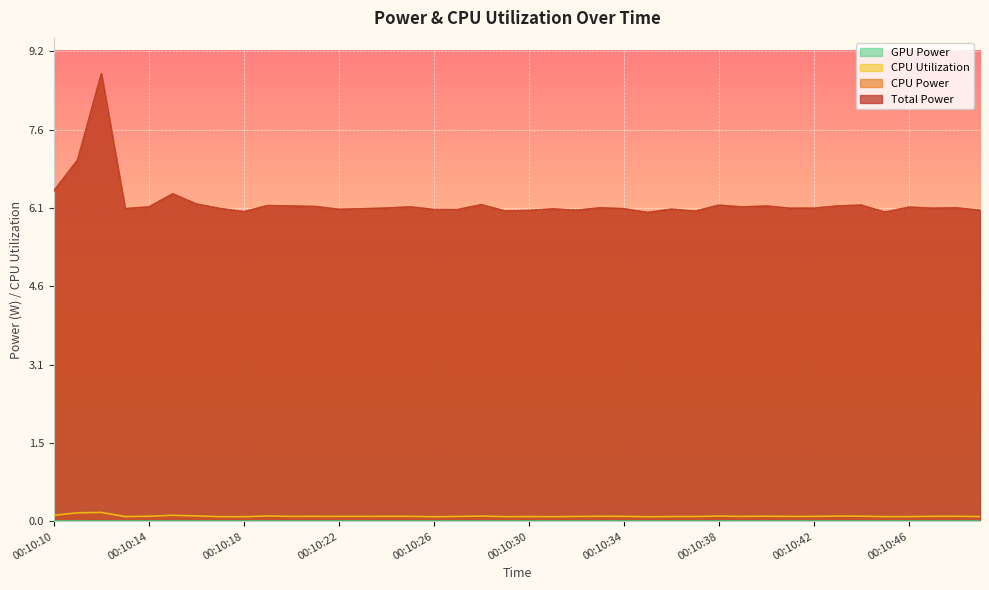

The Total Power series shows 10.5 at 00:10:27. True or false?

False